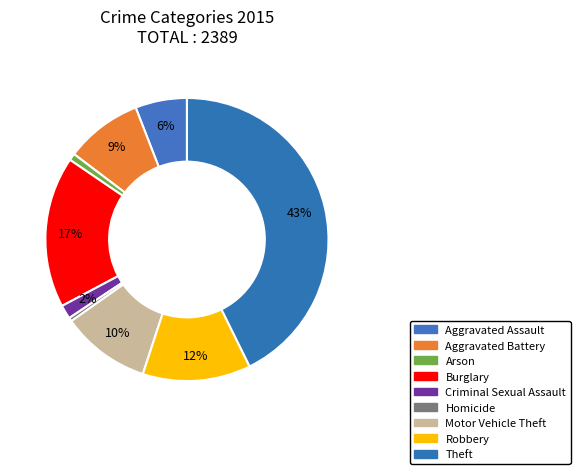

What is the largest slice in the pie chart?

Theft